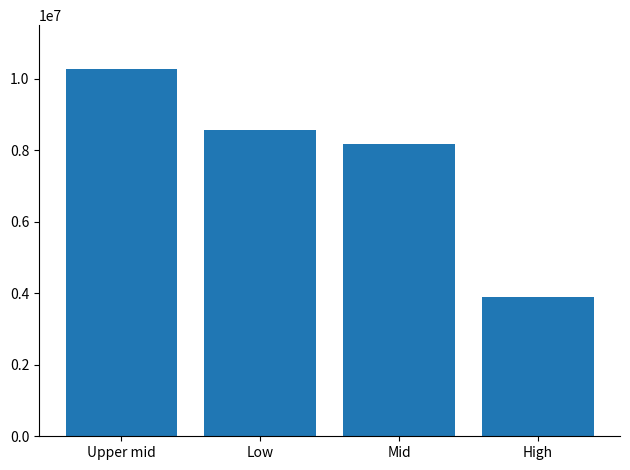

Count the number of values greater than 8556321.

2